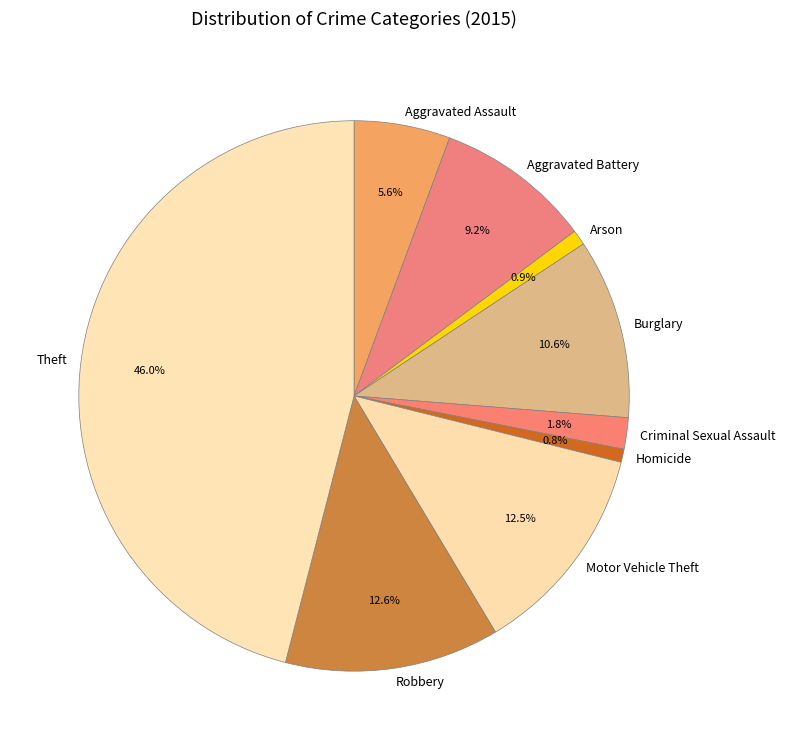

Do Arson and Aggravated Assault together represent more than half of the pie?

No